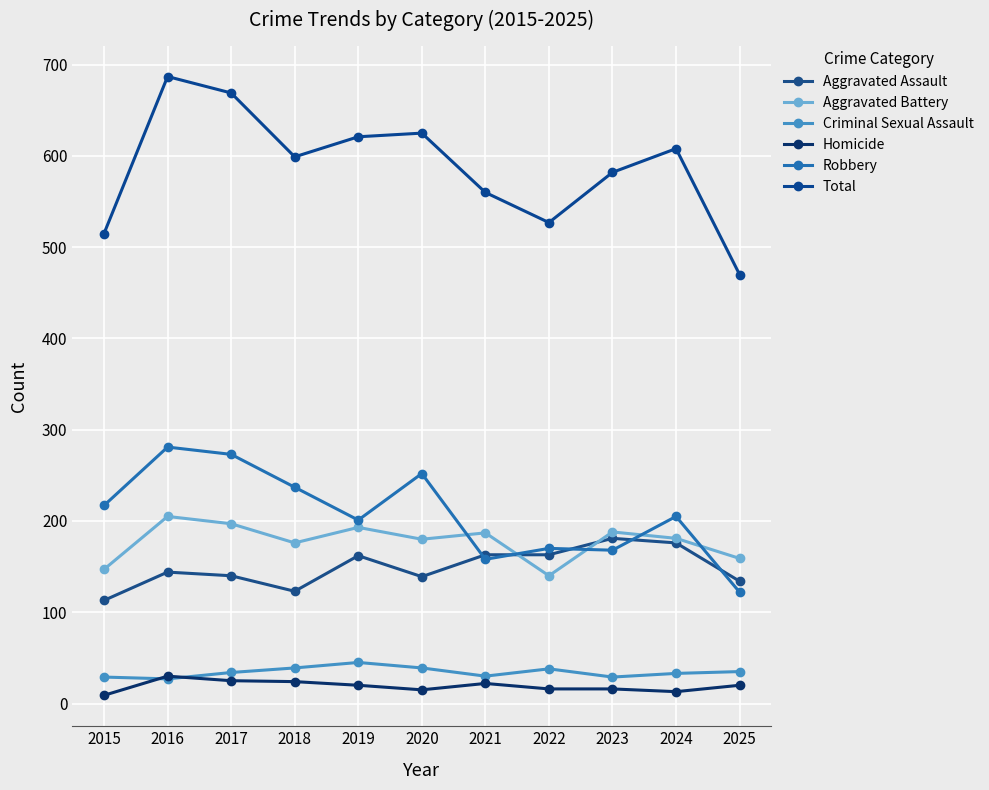

Where does the Aggravated Assault series first go above 144?

2019